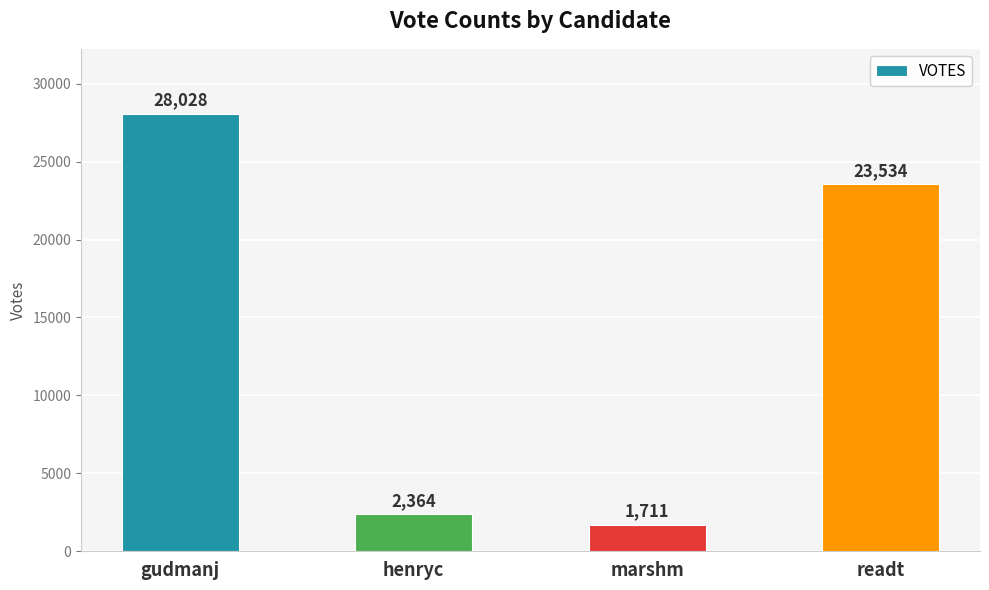

What is the label of the 1st bar from the left?

gudmanj